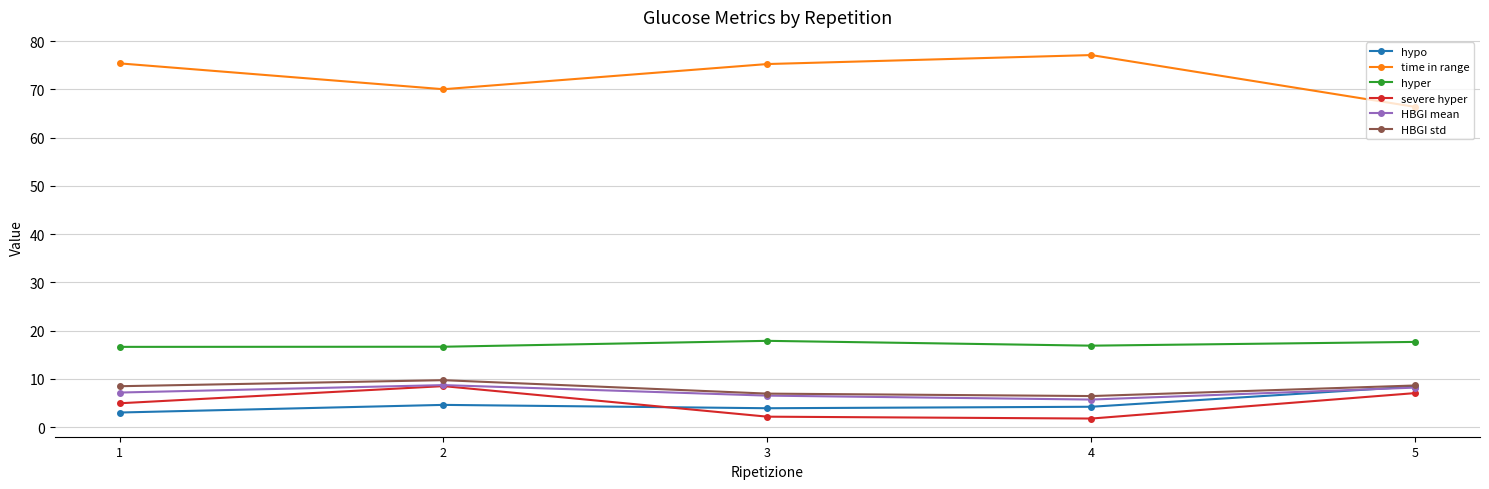

At which category does severe hyper reach its first local peak?

2